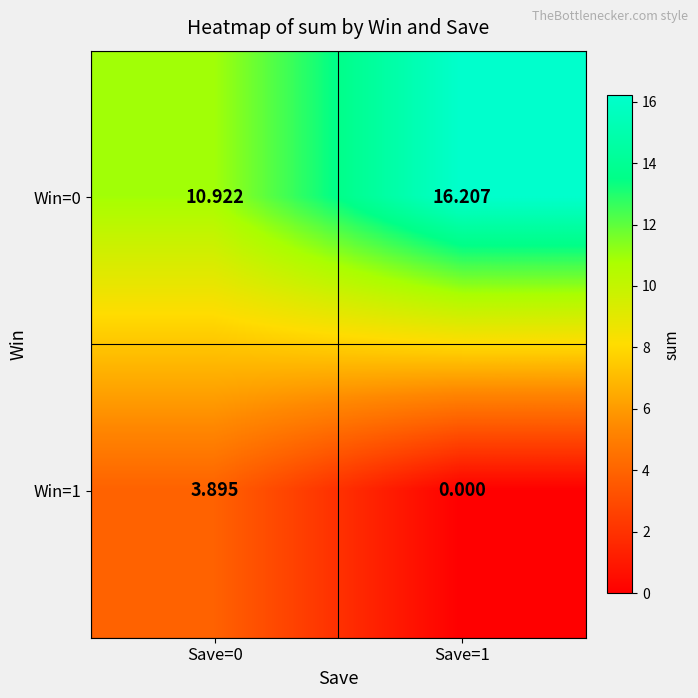

Which series has the widest spread of values?

Win=0